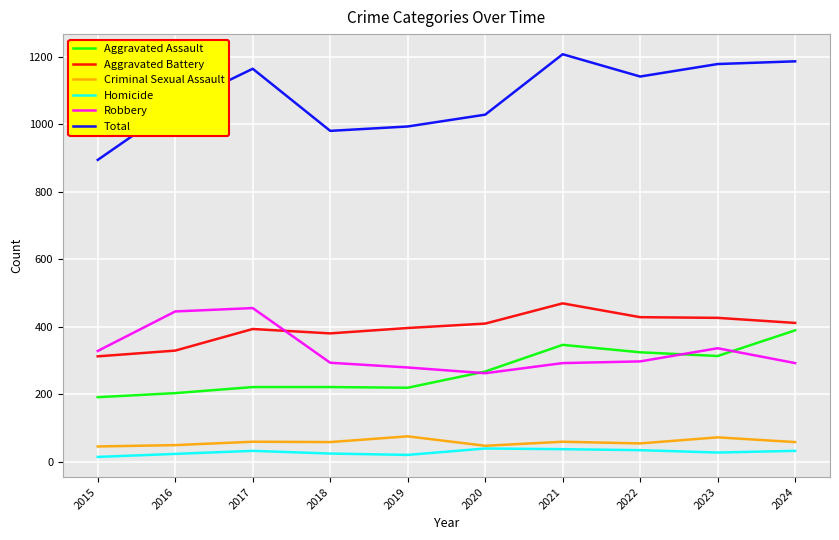

True or false: Aggravated Assault has more than 2 points higher than both neighbors.

False